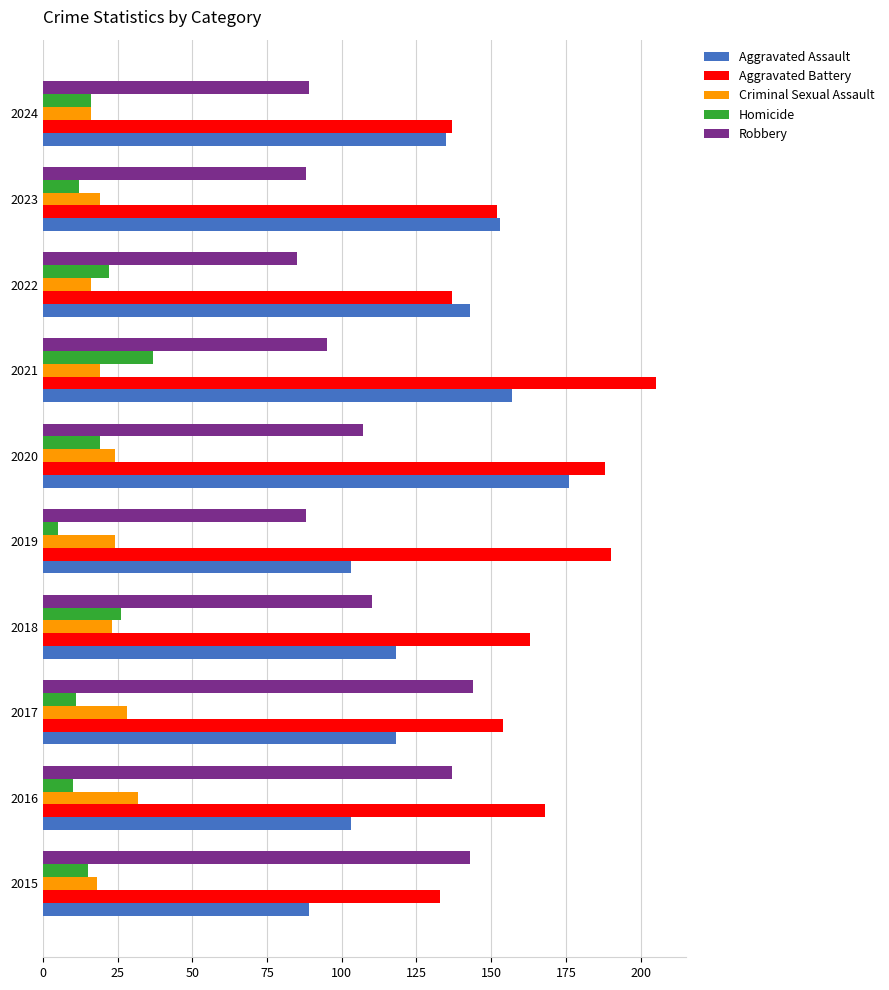

What is the total value across all series at 2024?

393